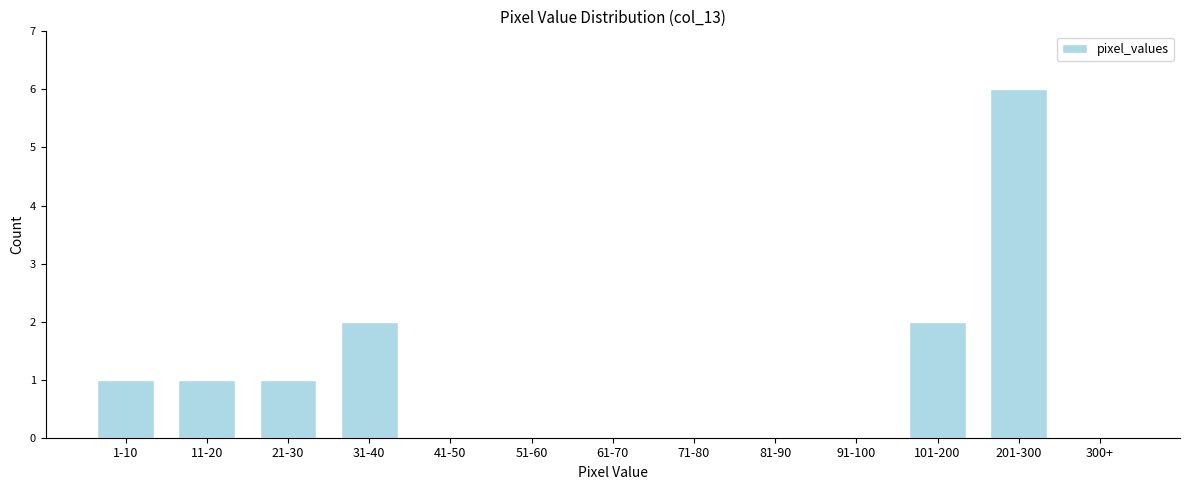

Reading right to left, transcribe all the data shown in this chart.

300+=0	201-300=6	101-200=2	91-100=0	81-90=0	71-80=0	61-70=0	51-60=0	41-50=0	31-40=2	21-30=1	11-20=1	1-10=1